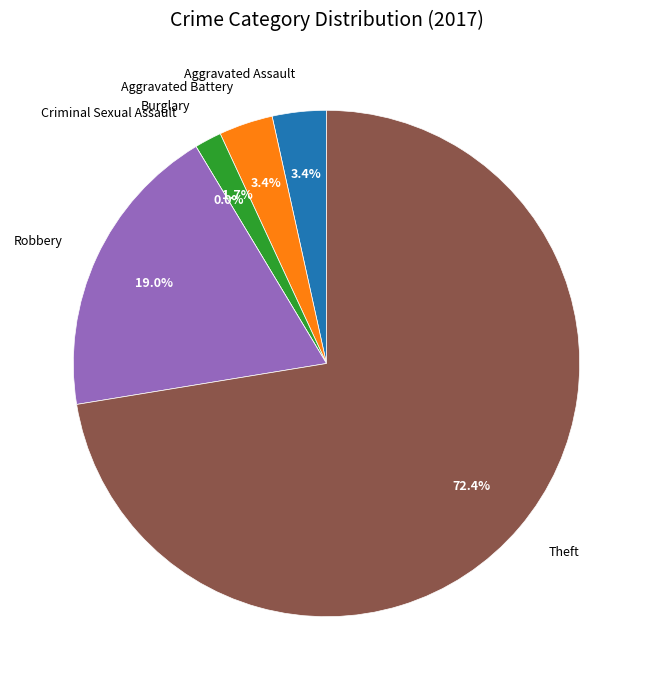

Which category has the biggest portion of the pie?

Theft